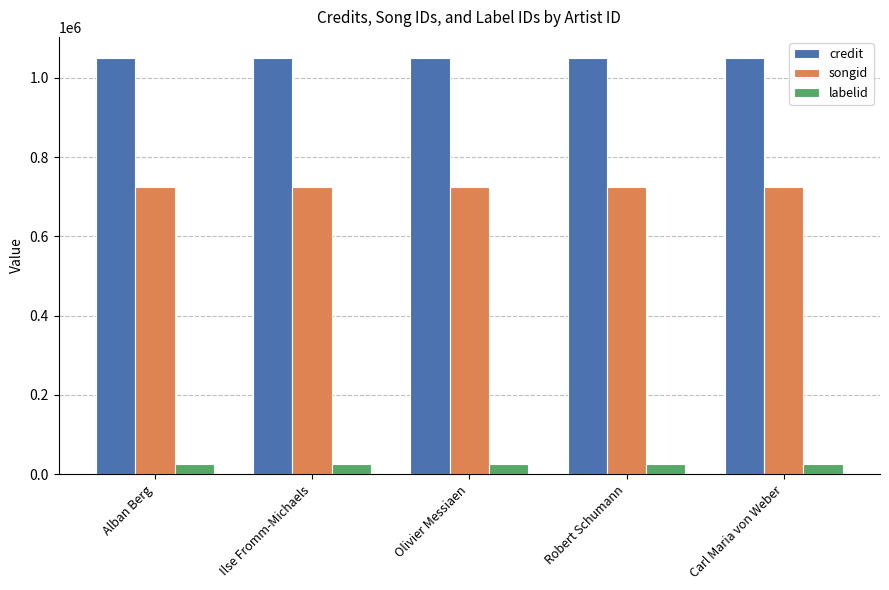

Rank the series by their maximum value, from highest to lowest.

credit, songid, labelid